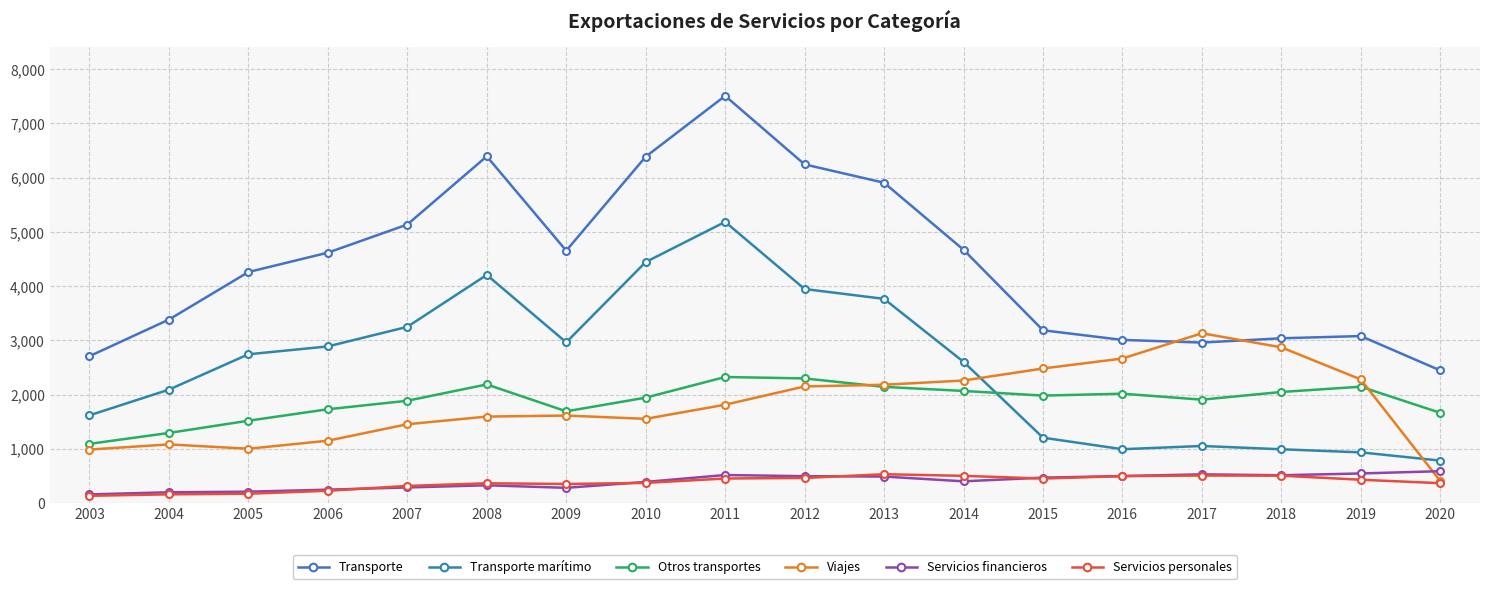

What is the value of the Servicios financieros point at the 10th from the left?

495